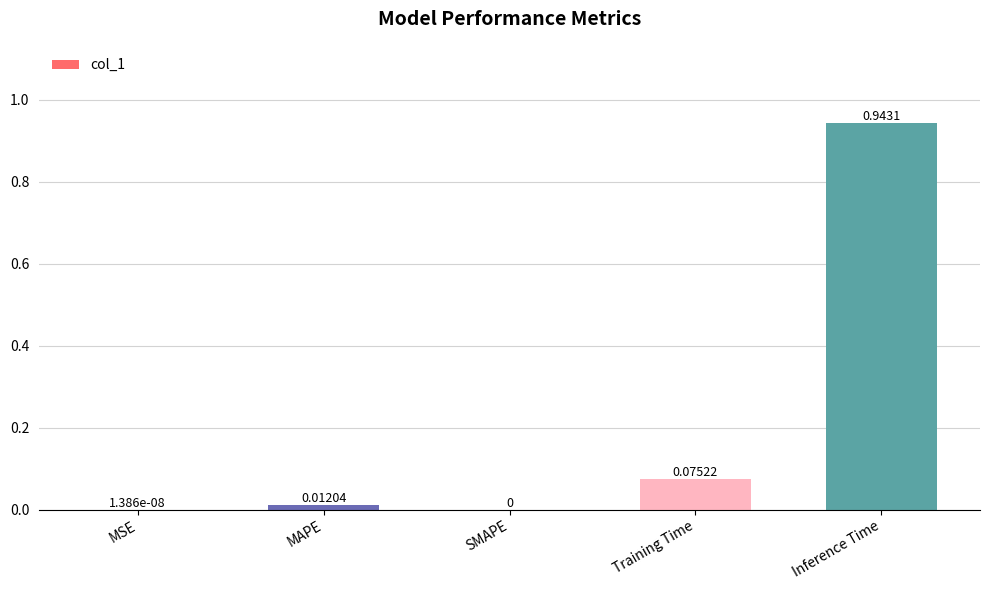

Which has a higher value, Training Time or SMAPE?

Training Time